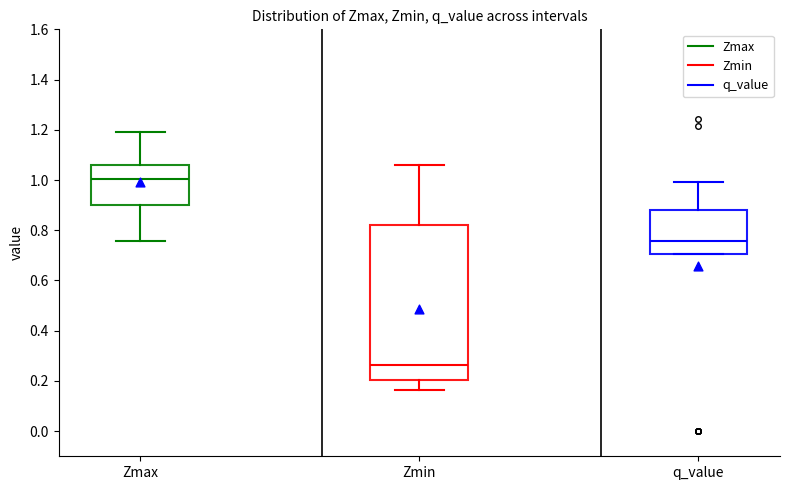

Which box's median line is the lowest?

Zmin